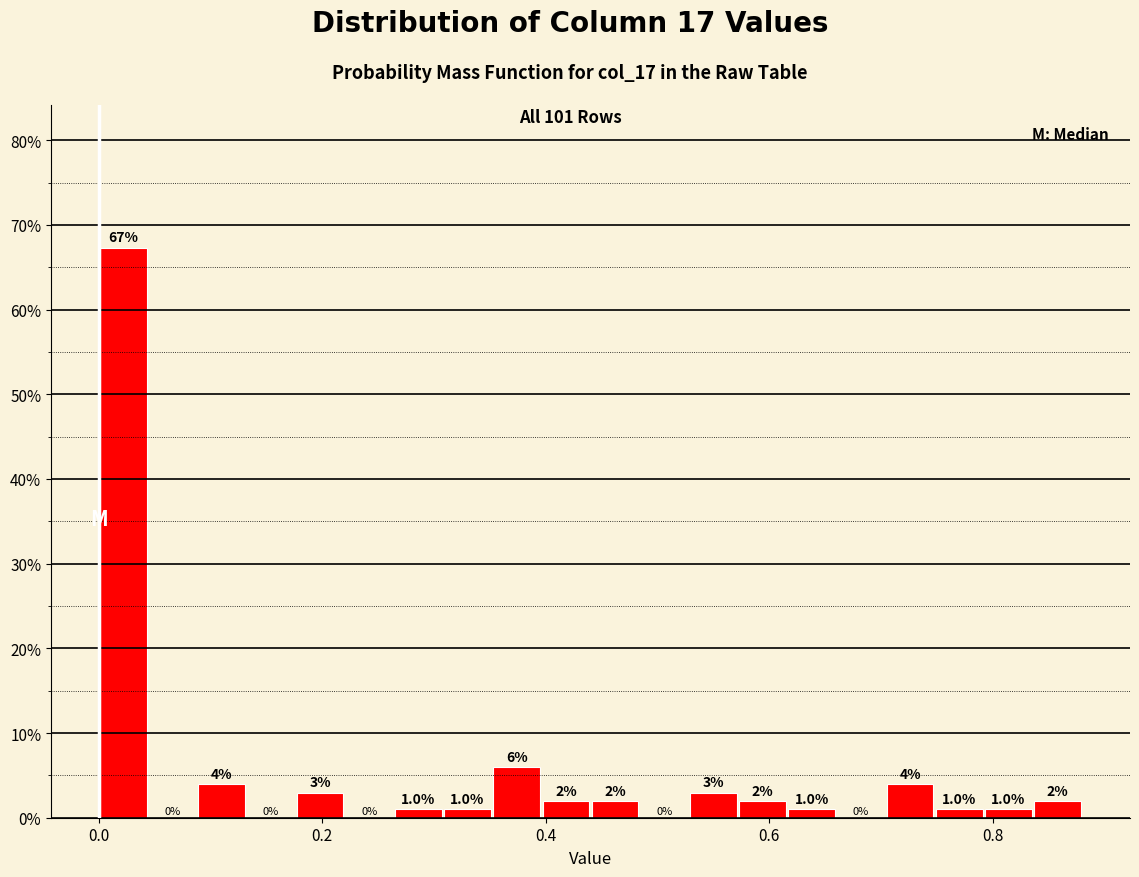

Around what value on the x-axis is the tallest bar? Give the approximate position of its centre, as read against the axis.

0.02